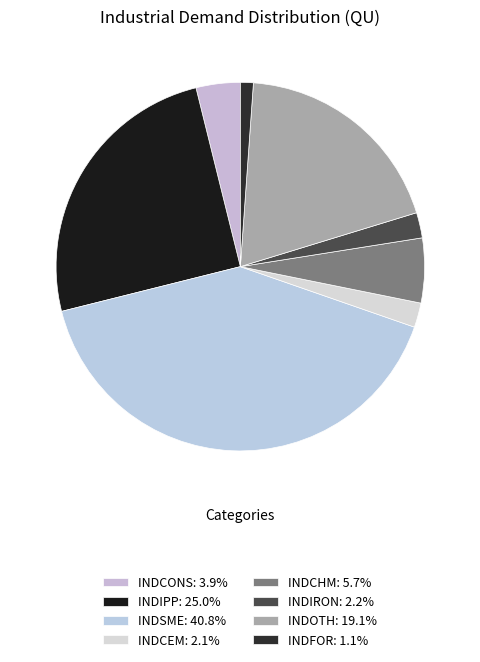

To the nearest percent, what is the average slice percentage?

12%